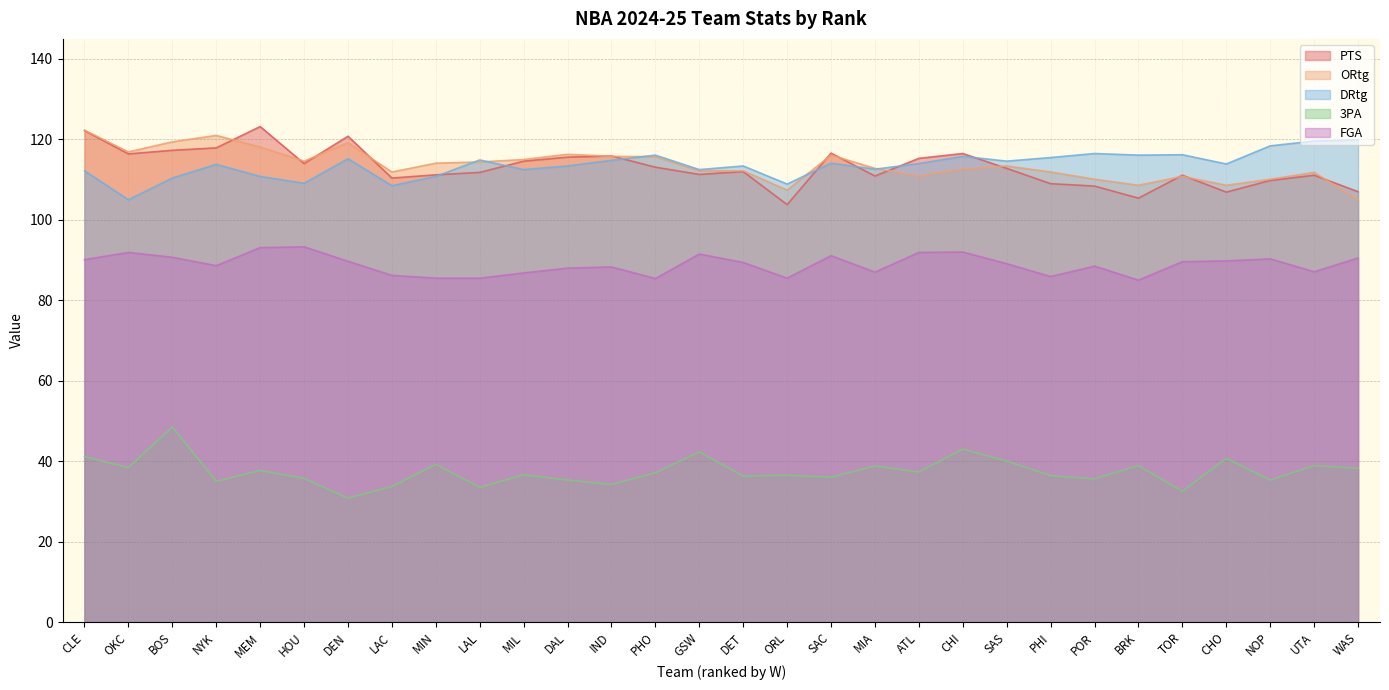

What is the sum of the ORtg values at HOU and UTA?

226.4